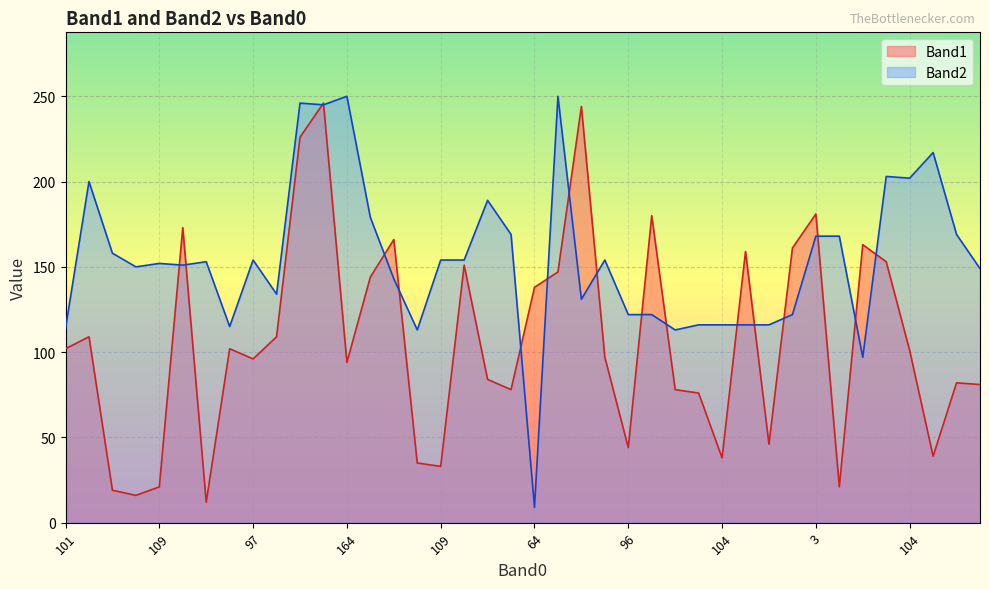

How many lines are shown in the chart?

2